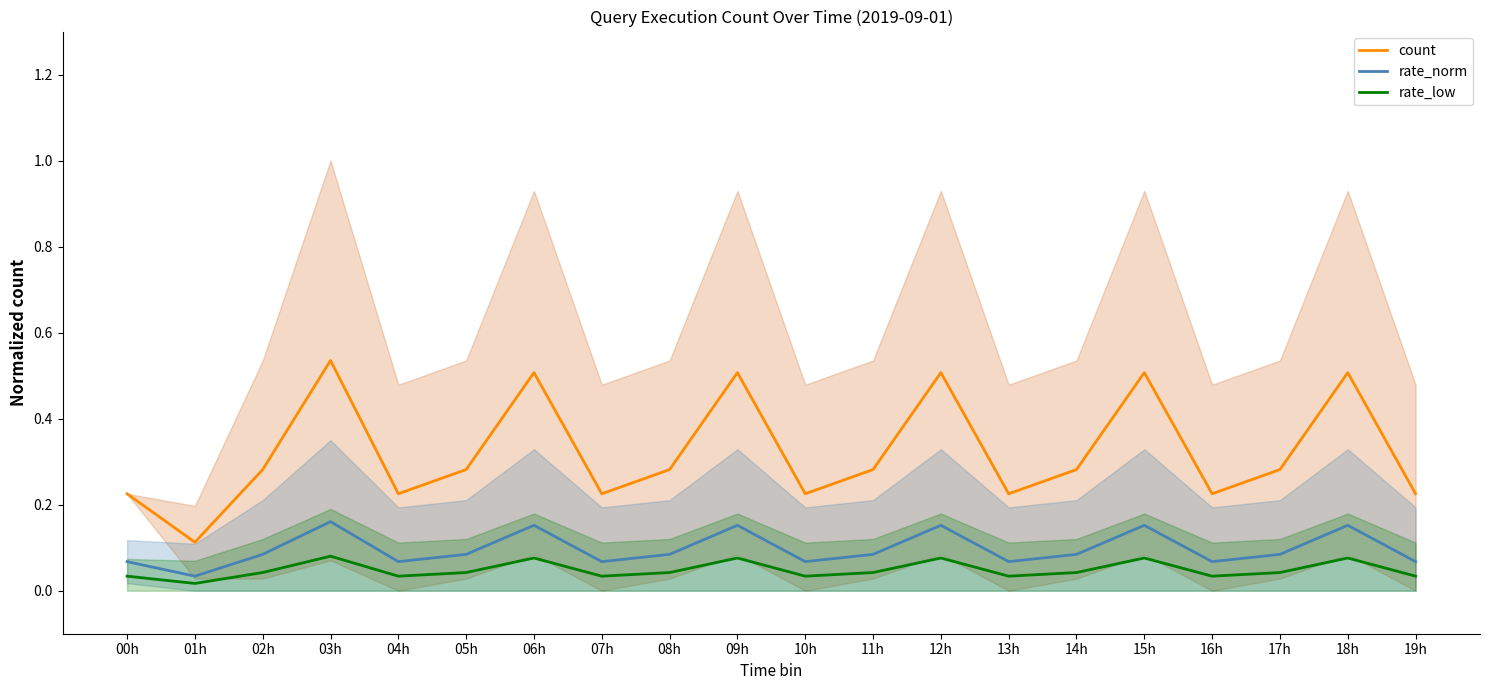

Where is the first local maximum for count?

03h